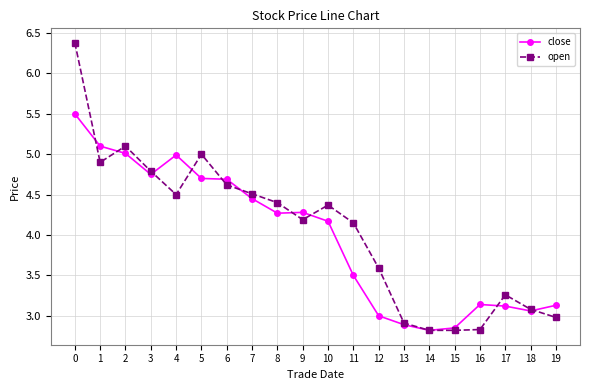

Is it true that open equals 2.1 at 12?

False